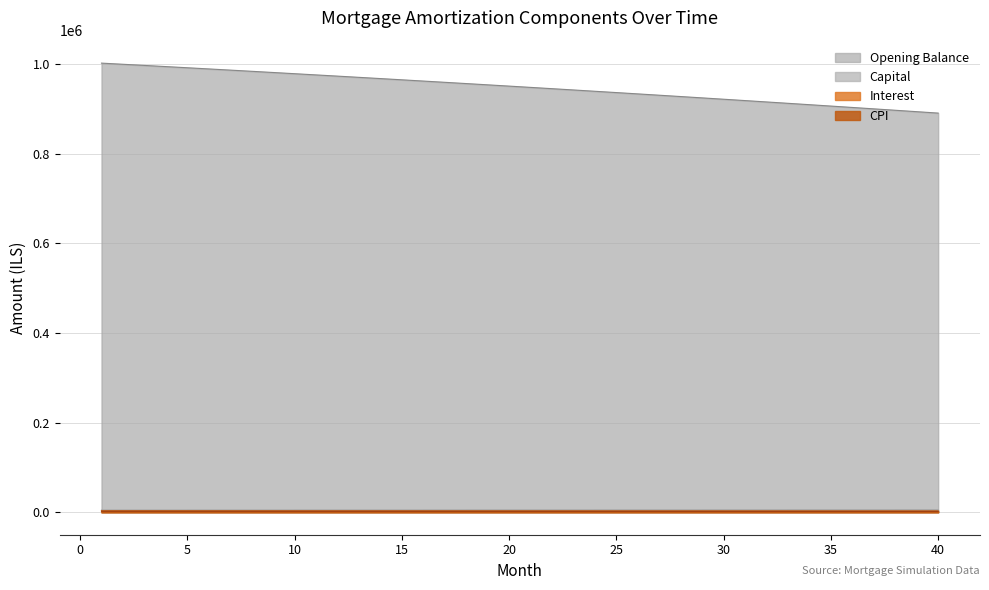

What are all the series names shown in the legend?

Opening Balance, Capital, Interest, CPI